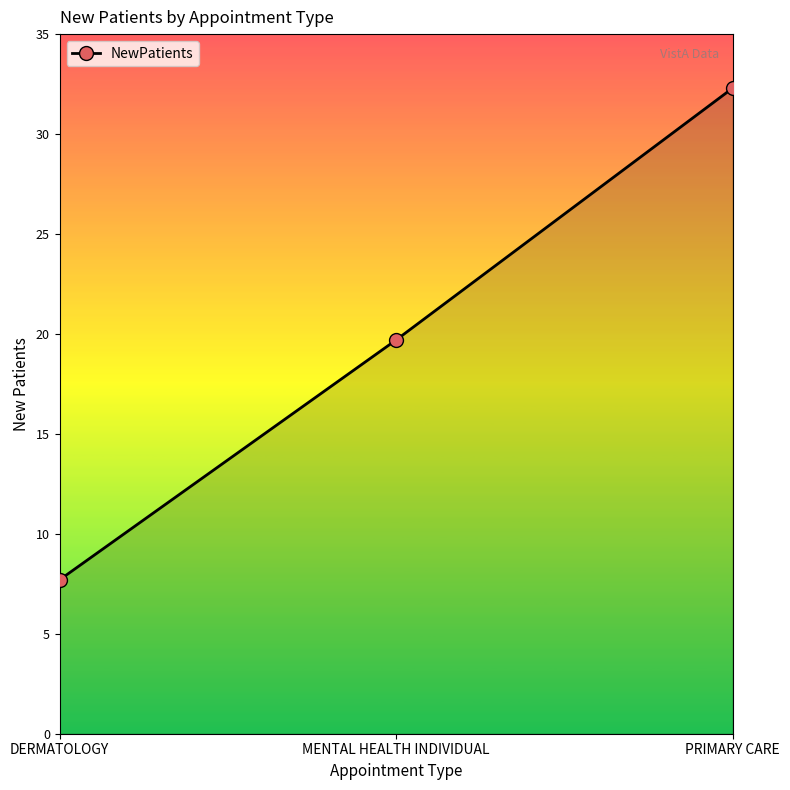

What is the average value?

19.9